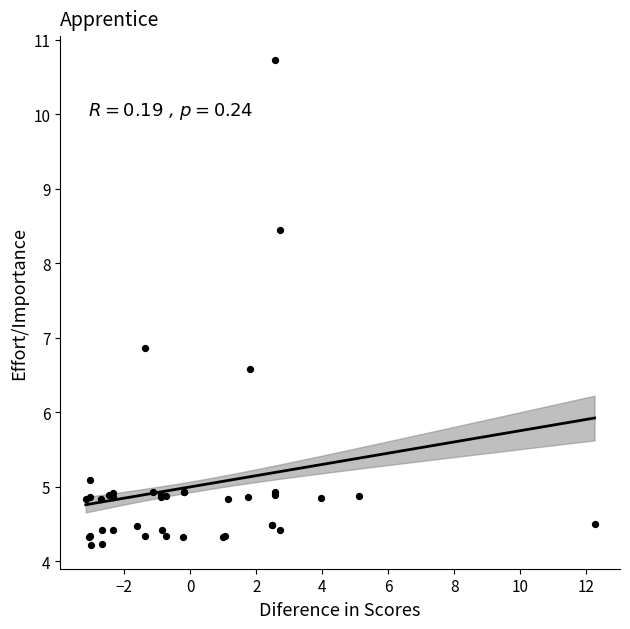

What Y value in the scatter plot is closest to 7?

6.9